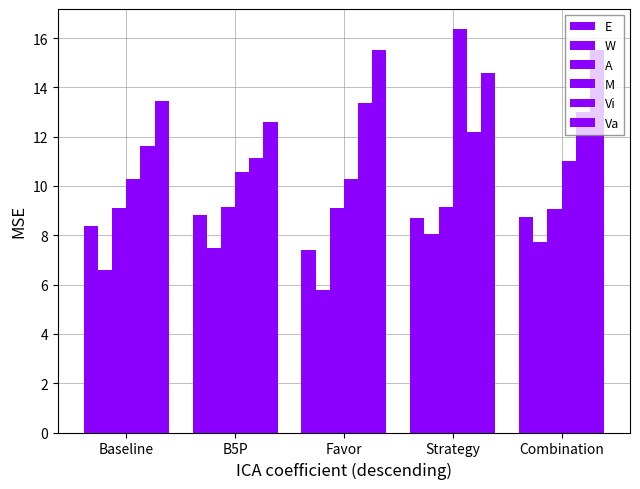

Are the bars grouped side by side (vs. stacked)?

Yes